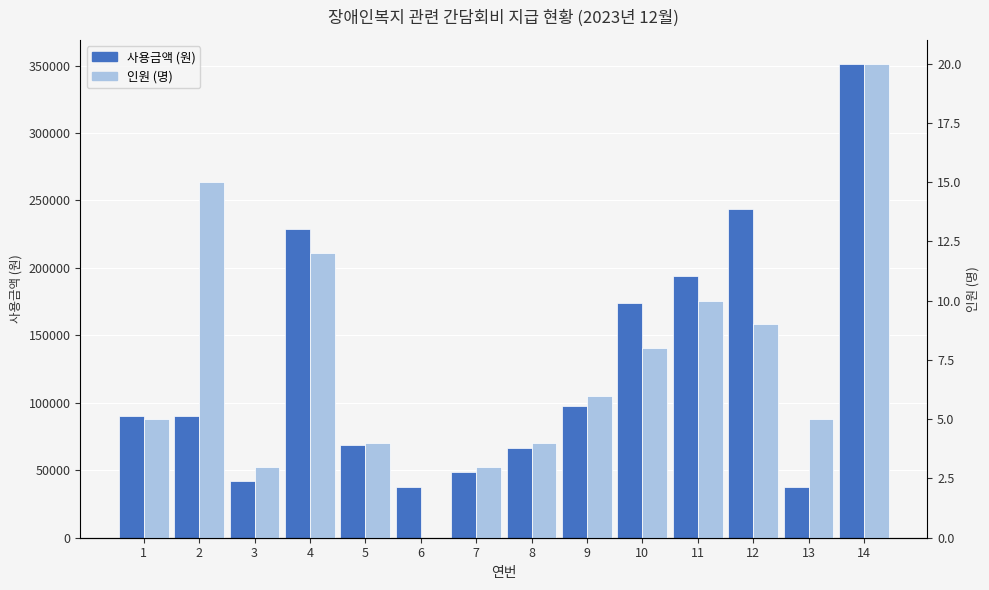

Which series has the largest total across all categories?

사용금액 (원)